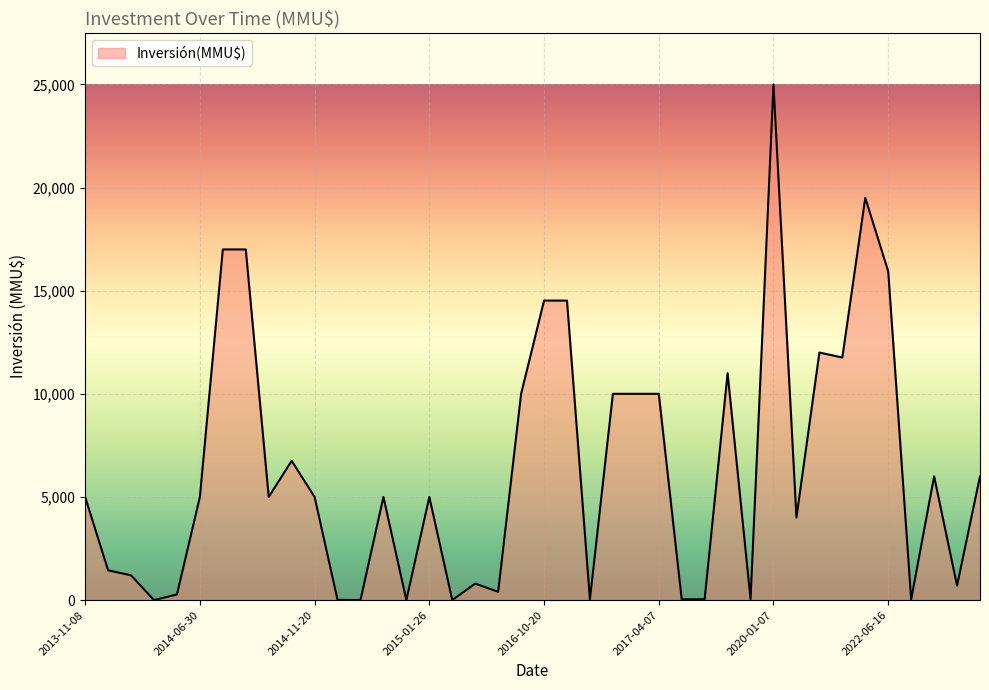

What is the maximum value shown in the chart?

25000